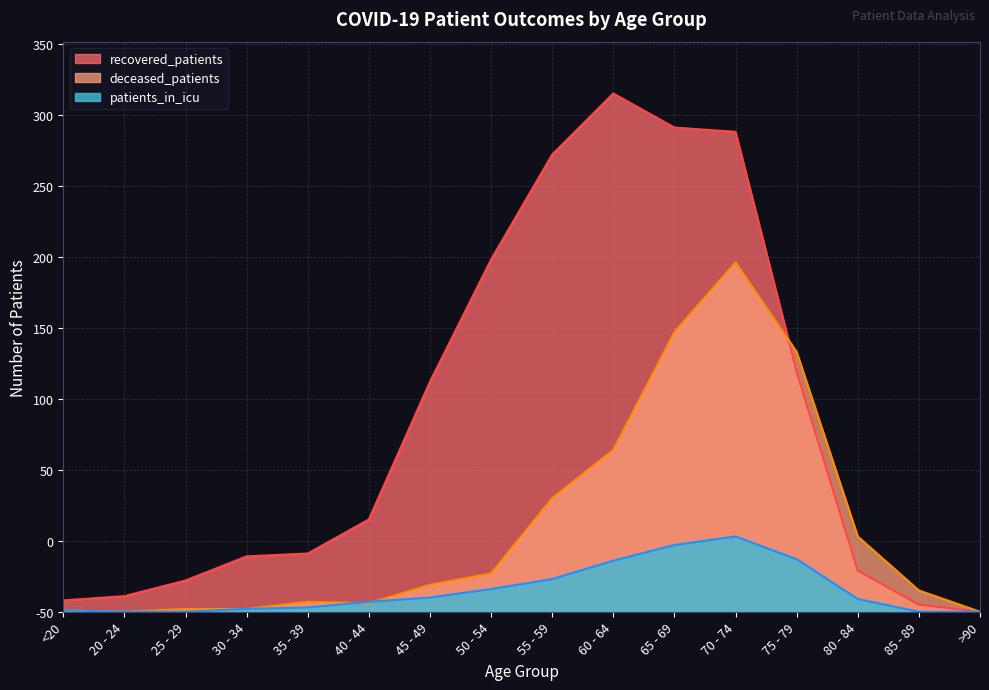

Between 30 - 34 and 55 - 59, which is larger?

55 - 59